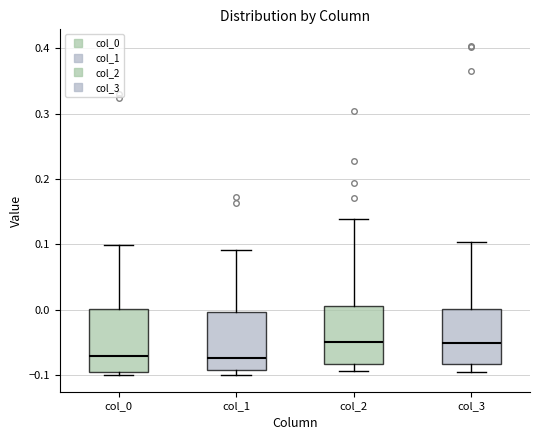

Reading left to right, read every box against the y-axis: the position of its median line, the range the box covers, and the ends of its whiskers. The values are not printed on the chart, so give them approximately, as read against the axis.

col_0: median -0.07, box -0.09 to 0.00, whiskers -0.10 to 0.10
col_1: median -0.07, box -0.09 to 0.00, whiskers -0.10 to 0.09
col_2: median -0.05, box -0.08 to 0.01, whiskers -0.09 to 0.14
col_3: median -0.05, box -0.08 to 0.00, whiskers -0.09 to 0.10